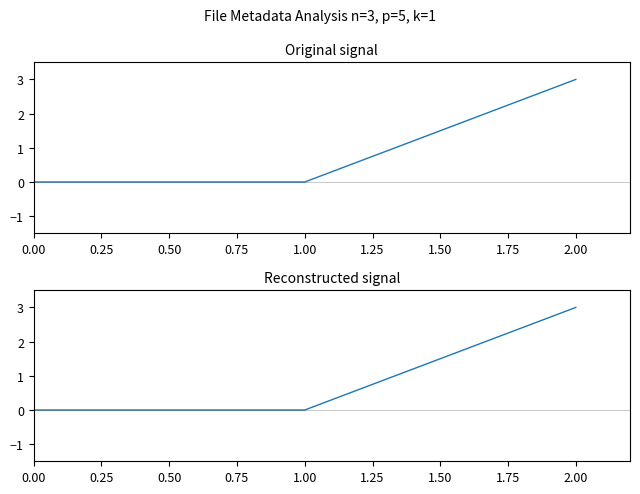

True or false: the data shows 1 at 0.00.

False